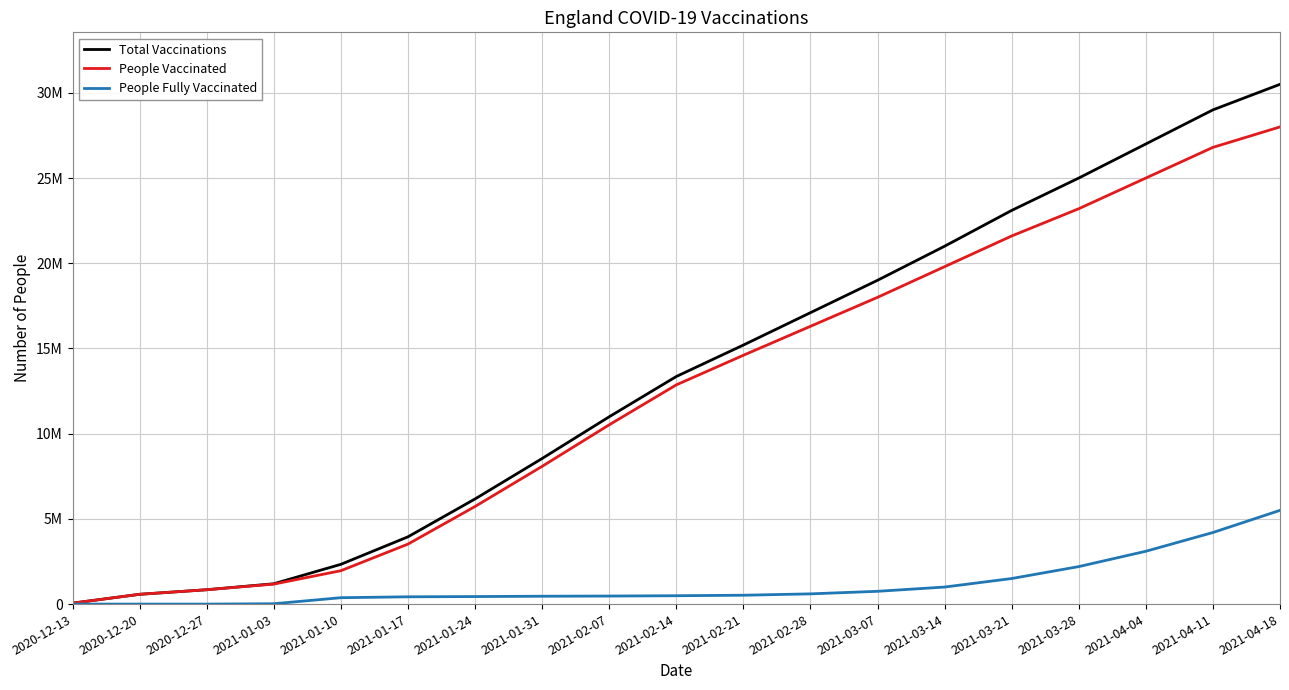

True or false: People Fully Vaccinated and People Vaccinated intersect in this chart.

False